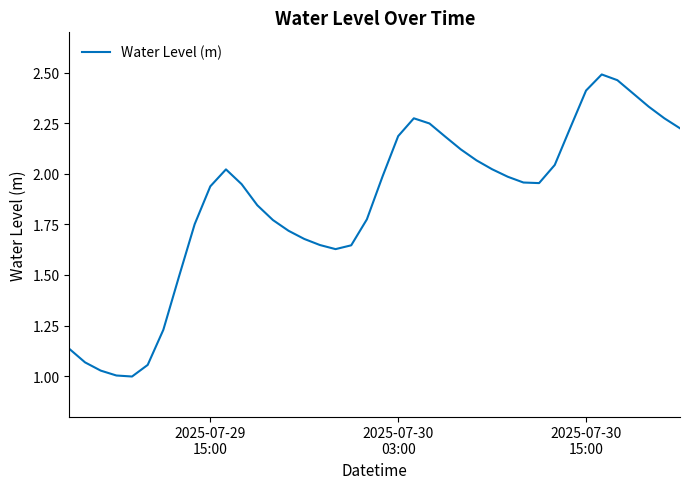

What is the difference between the maximum and minimum values?

1.5